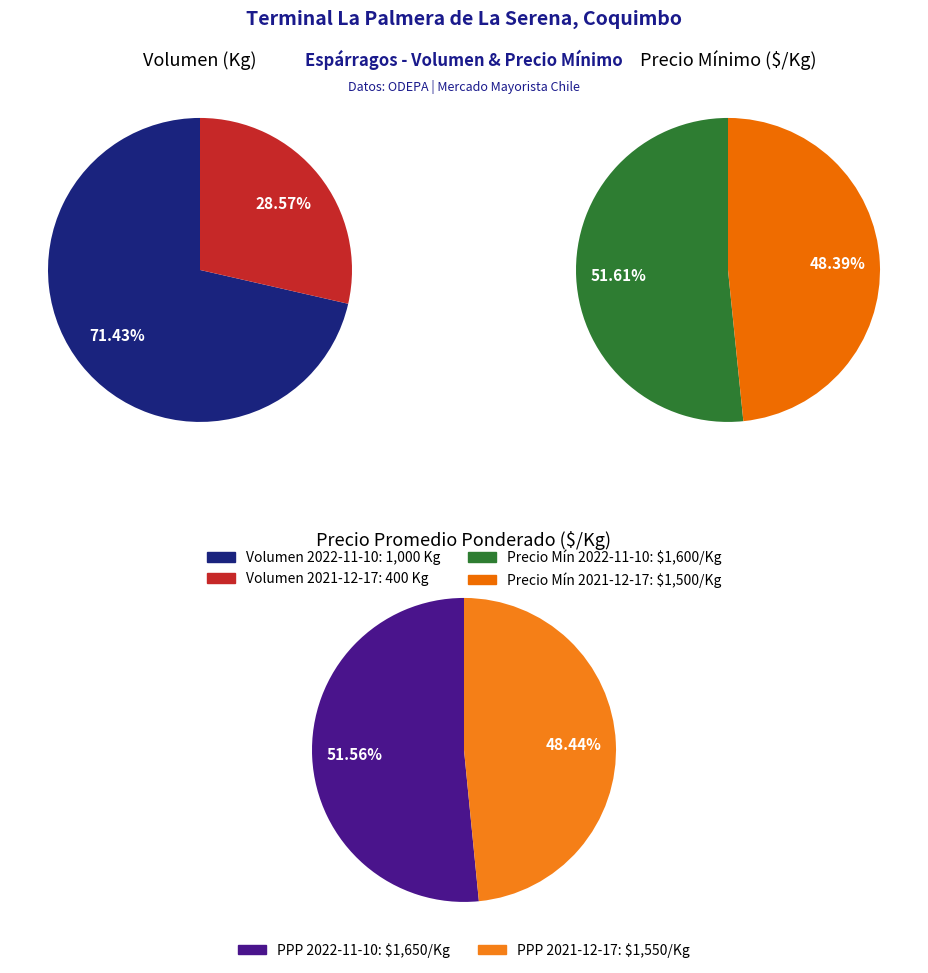

Which has a higher value, 2021-12-17 or 2022-11-10?

2022-11-10